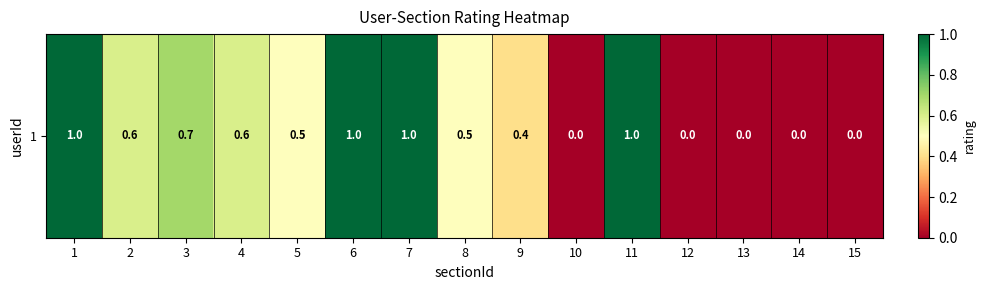

What is the sum of the values at 12 and 11?

1.0